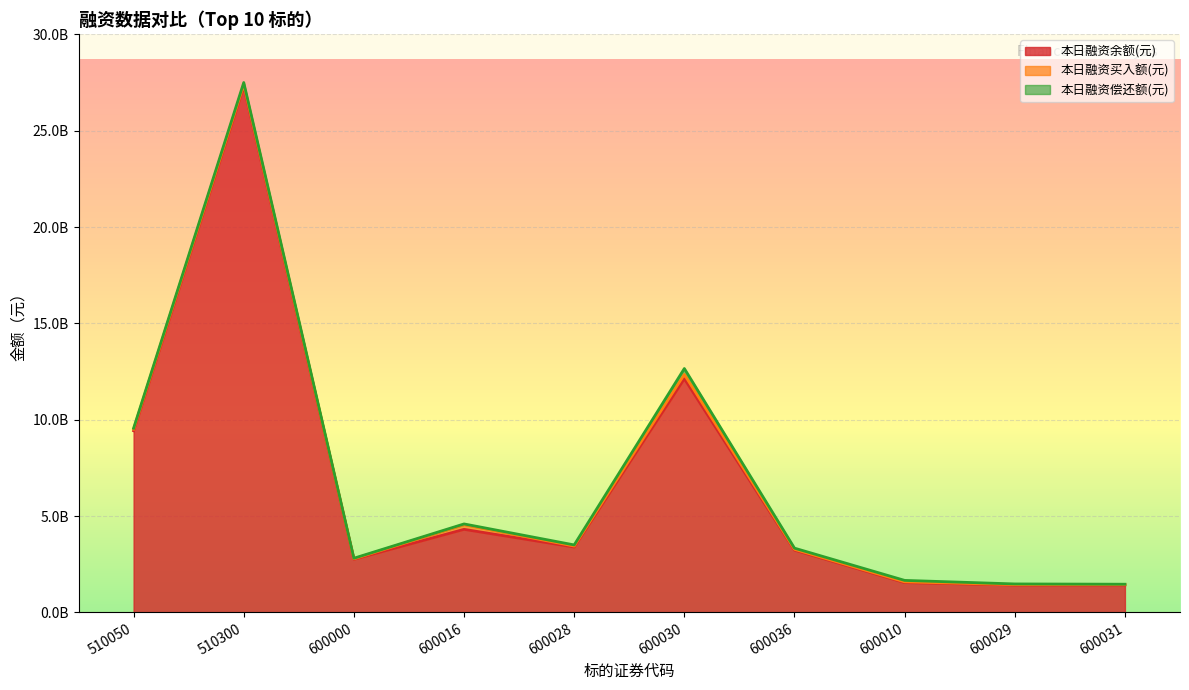

At which category does 本日融资买入额(元) reach its first local peak?

510300